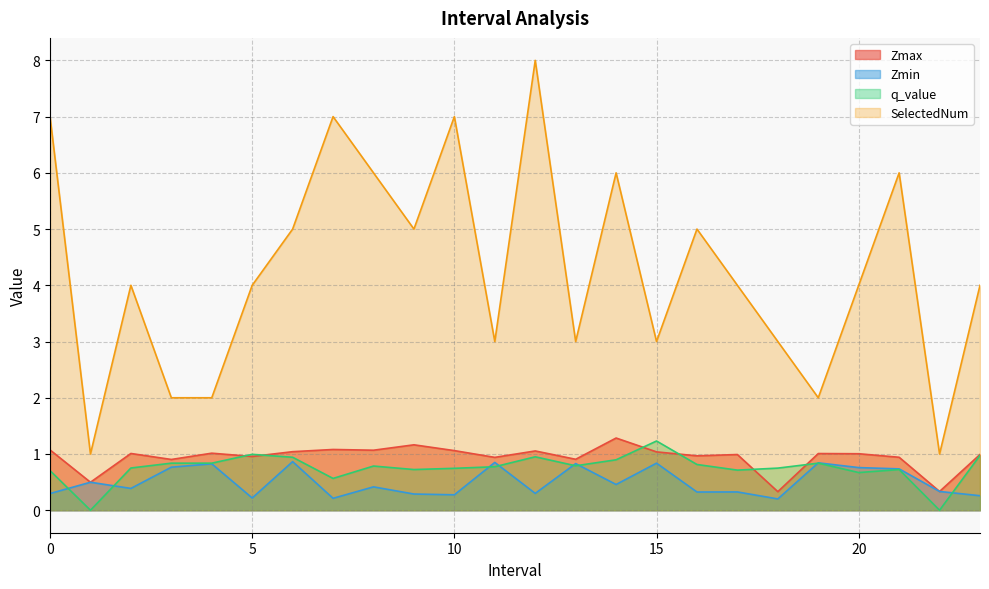

Is it true that SelectedNum equals 4.0 at 23.0?

True